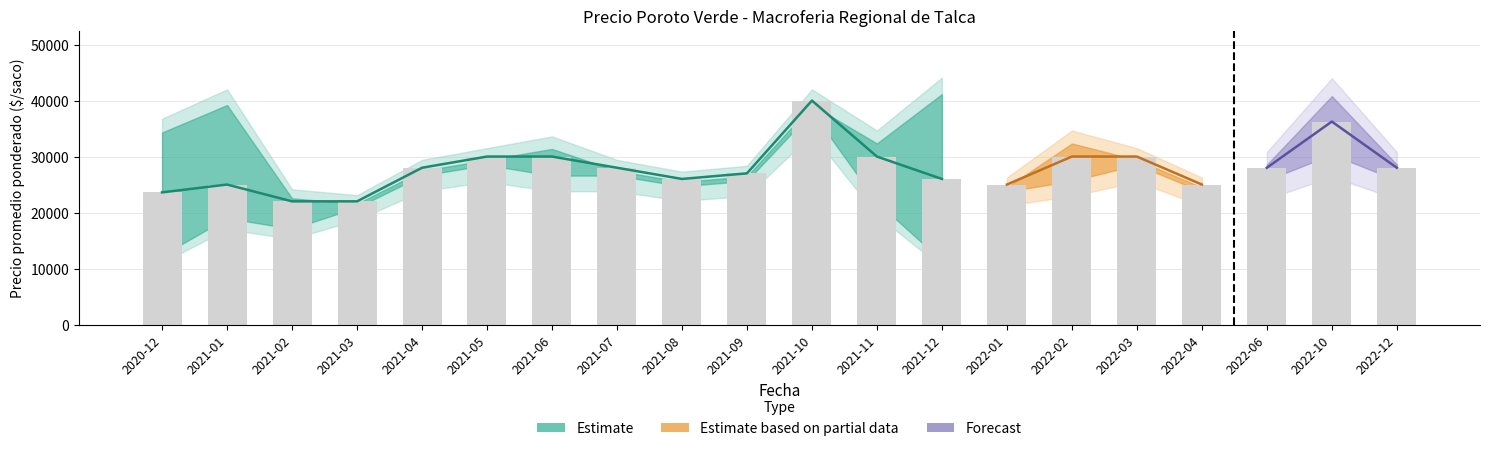

What is the ratio of the value at 2021-10 to the value at 2021-01?

1.6